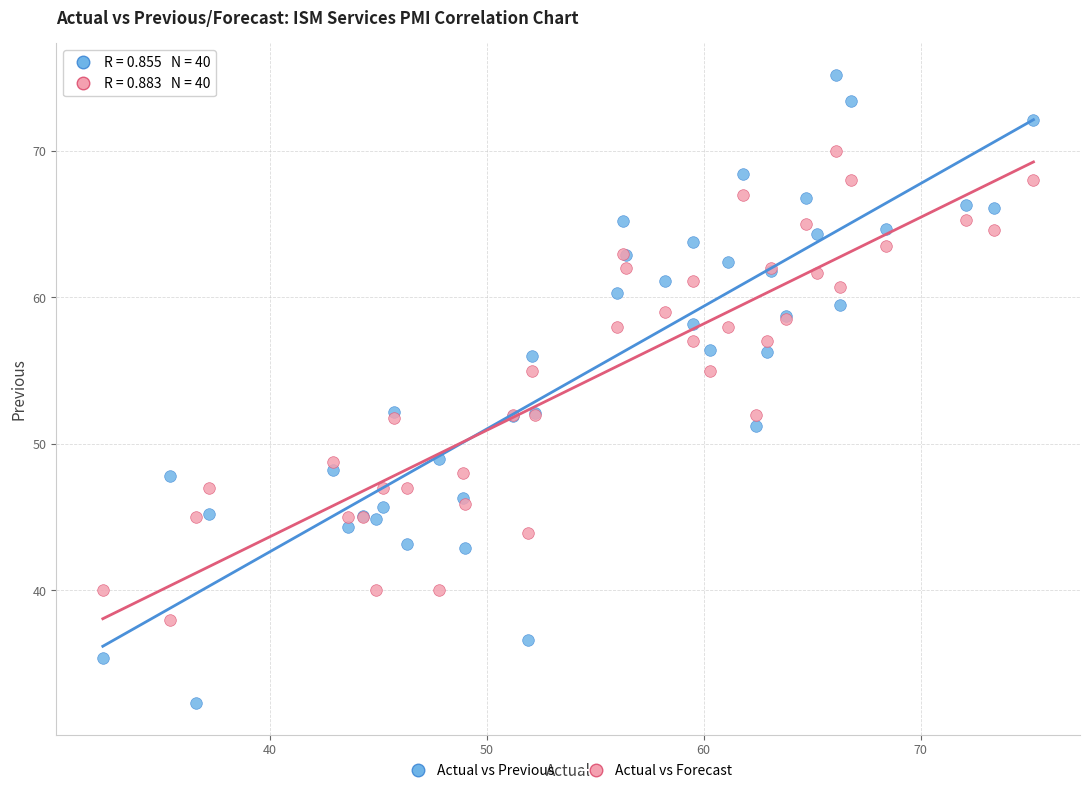

Which series reaches the minimum Y coordinate?

Actual vs Previous